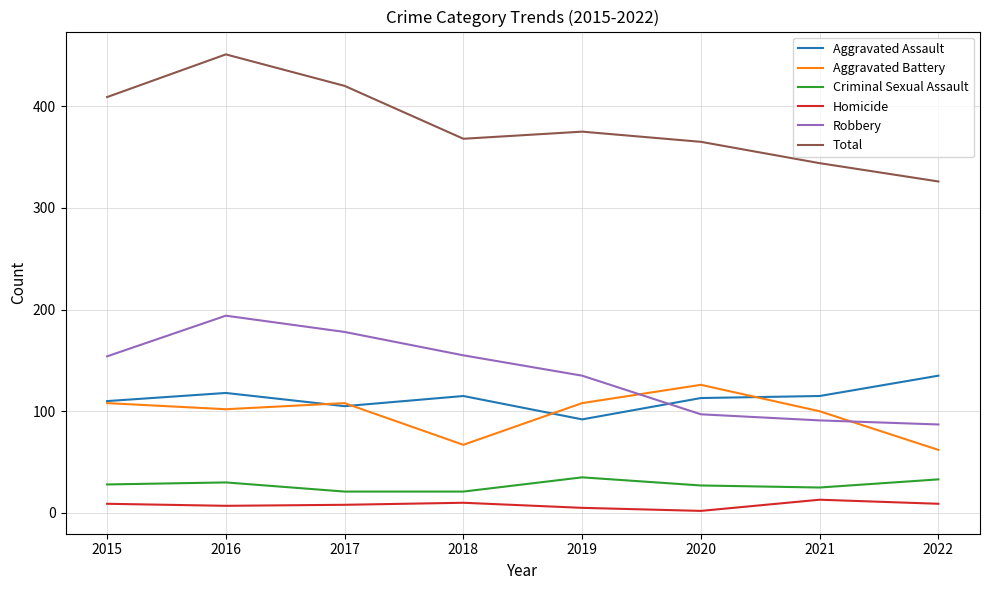

What is the difference between the Total values at 2022 and 2016?

125